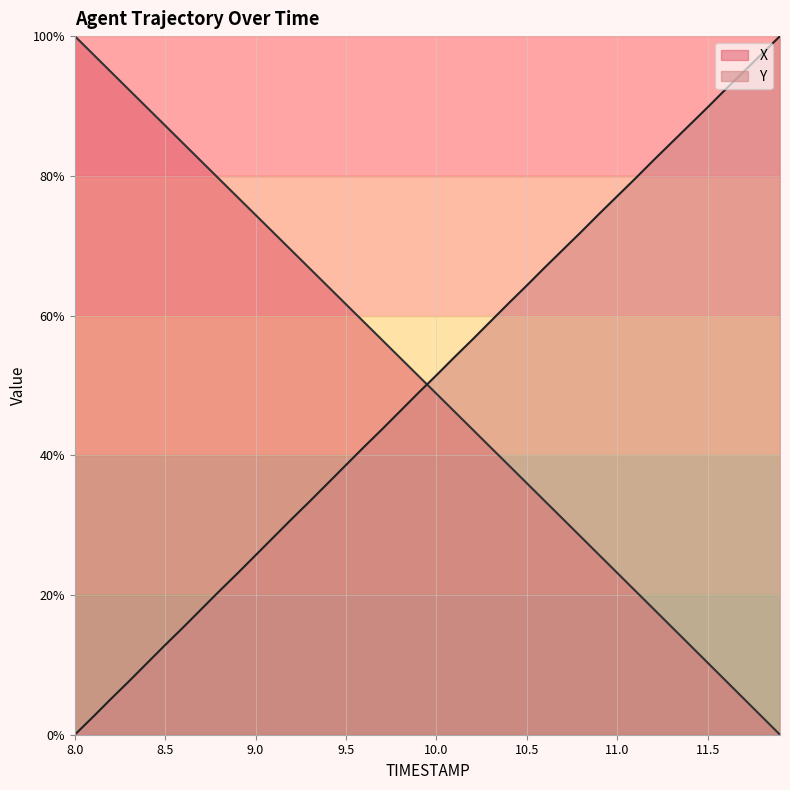

What is the label of the 10th point from the right?

11.0